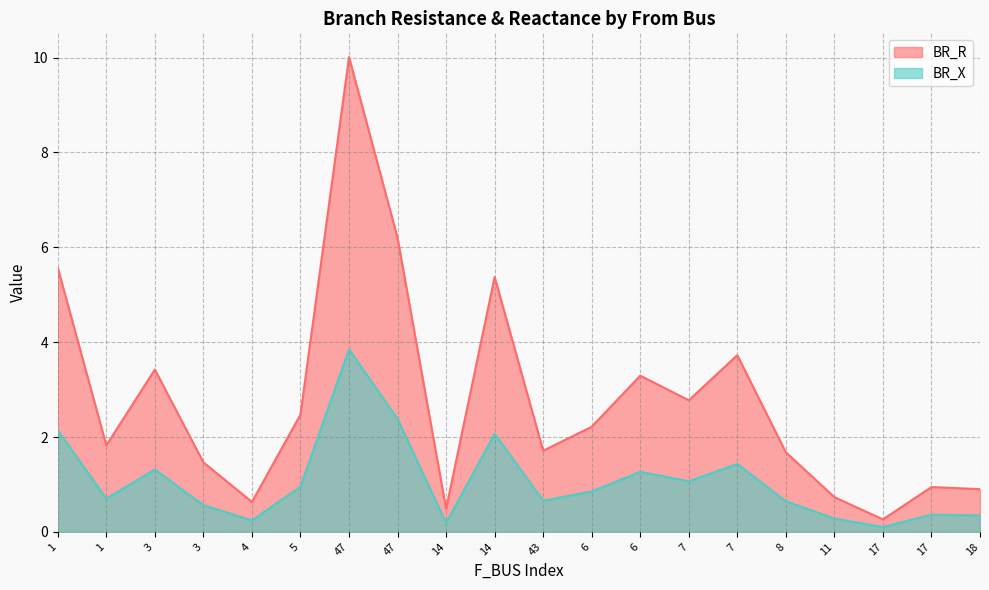

True or false: BR_R and BR_X cross at least once.

False